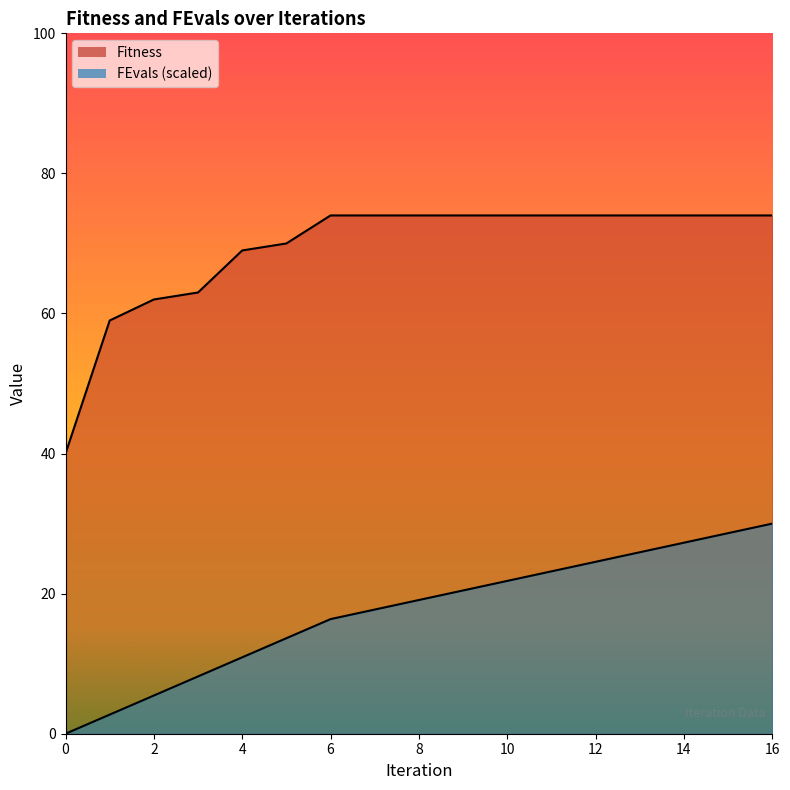

At how many categories does at least one series exceed 64?

13